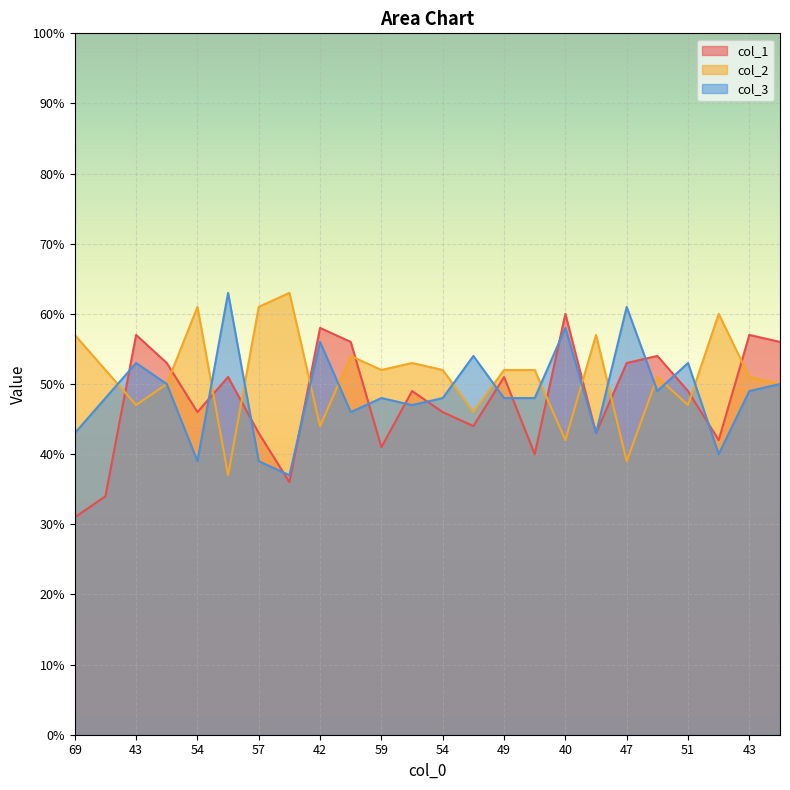

Which label corresponds to the largest value in the chart?

64